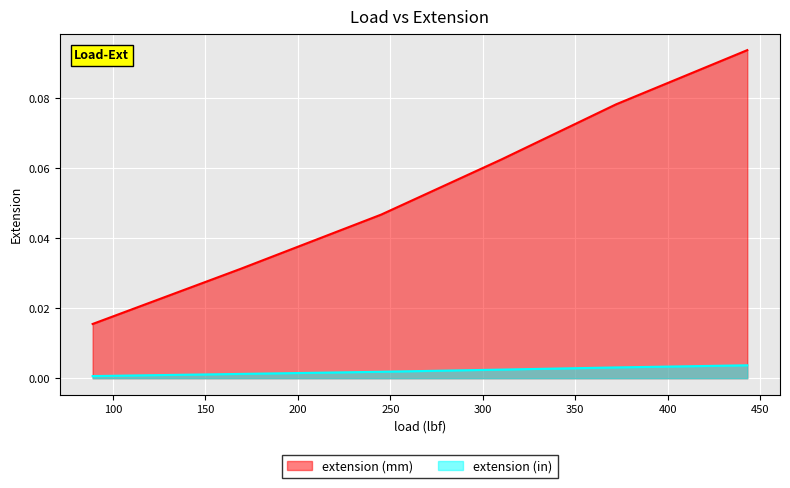

Which series has the widest spread of values?

extension (mm)